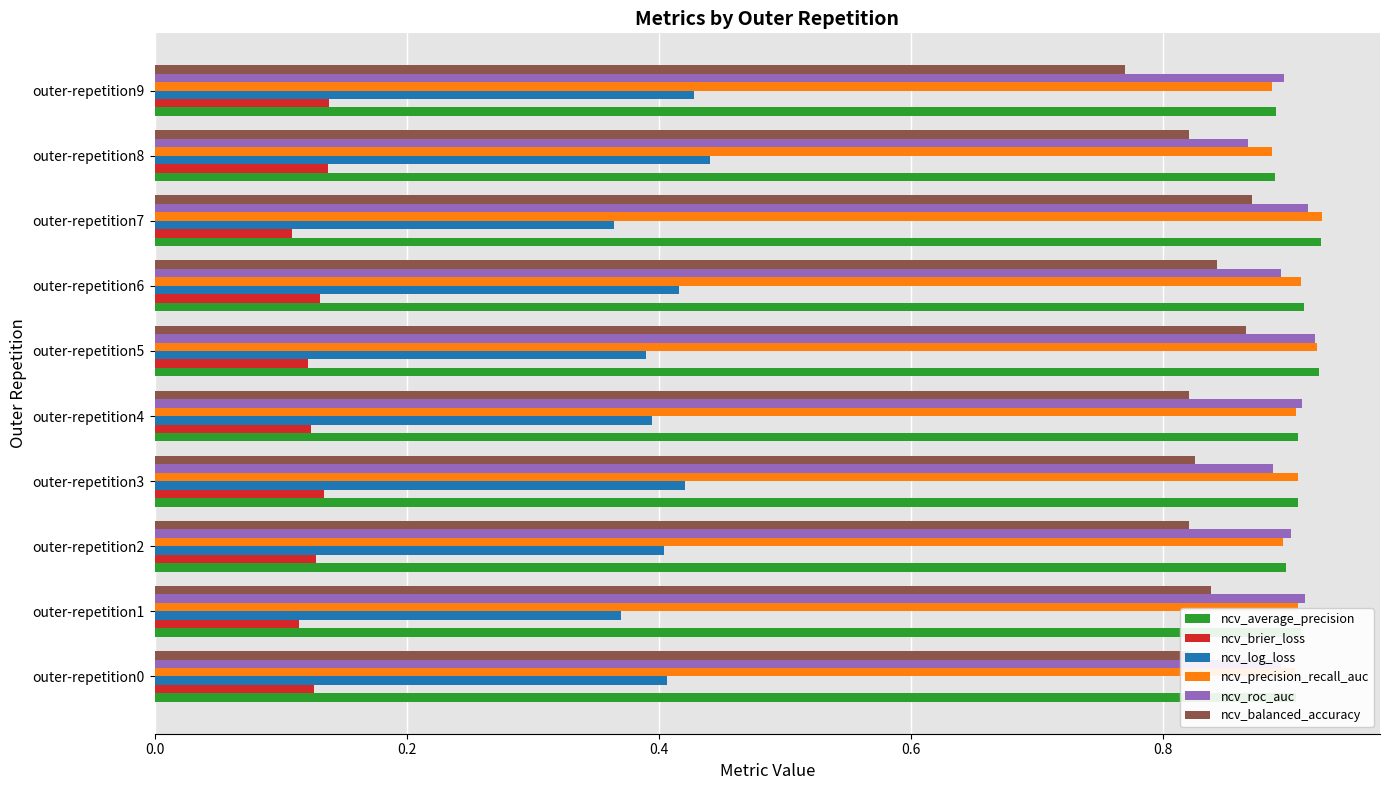

What is the sum of the ncv_balanced_accuracy values at outer-repetition2 and outer-repetition8?

1.6